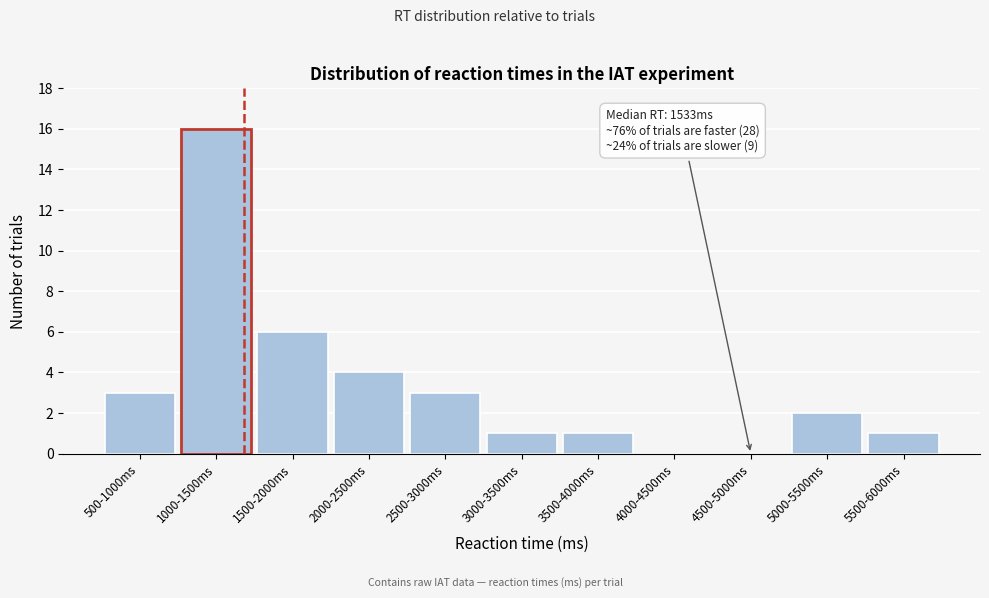

Reading left to right, extract all data points from this chart.

500-1000ms=3	1000-1500ms=16	1500-2000ms=6	2000-2500ms=4	2500-3000ms=3	3000-3500ms=1	3500-4000ms=1	4000-4500ms=0	4500-5000ms=0	5000-5500ms=2	5500-6000ms=1